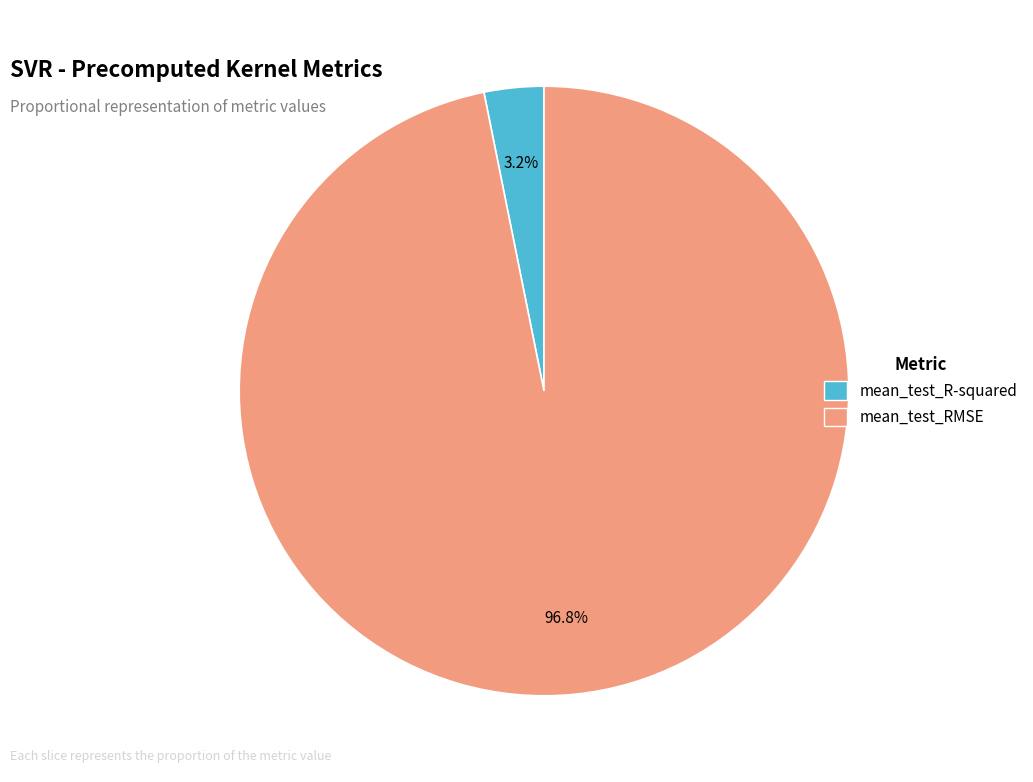

What is the total percentage of mean_test_RMSE and mean_test_R-squared?

100.0%